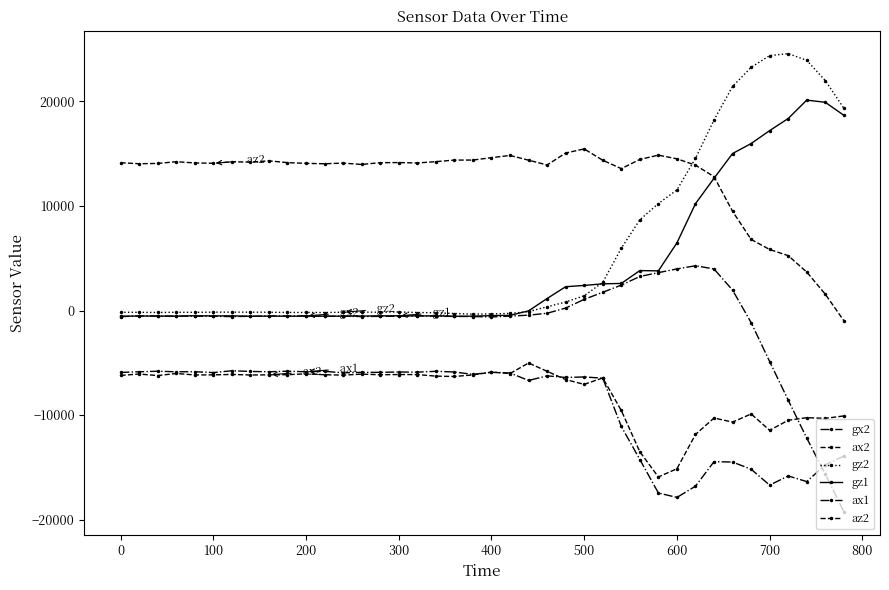

How many data points in gz2 are above -152?

19